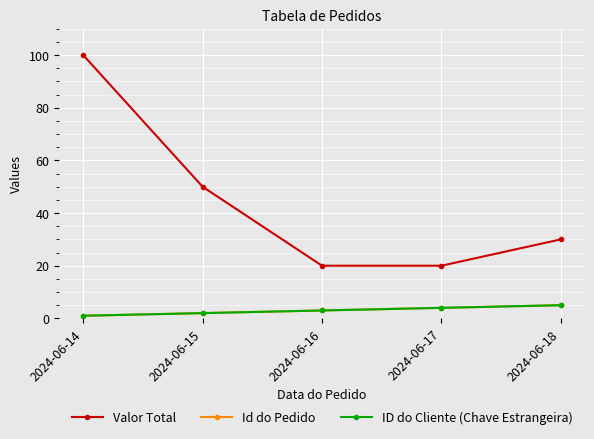

At which label does Valor Total reach its minimum?

2024-06-16